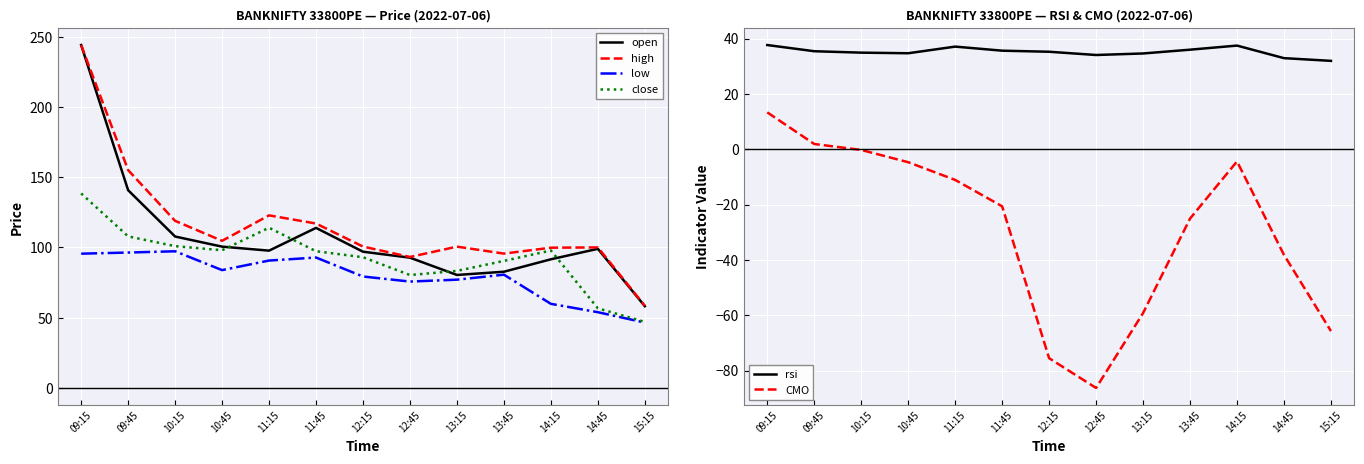

Count the number of data series in this chart.

6